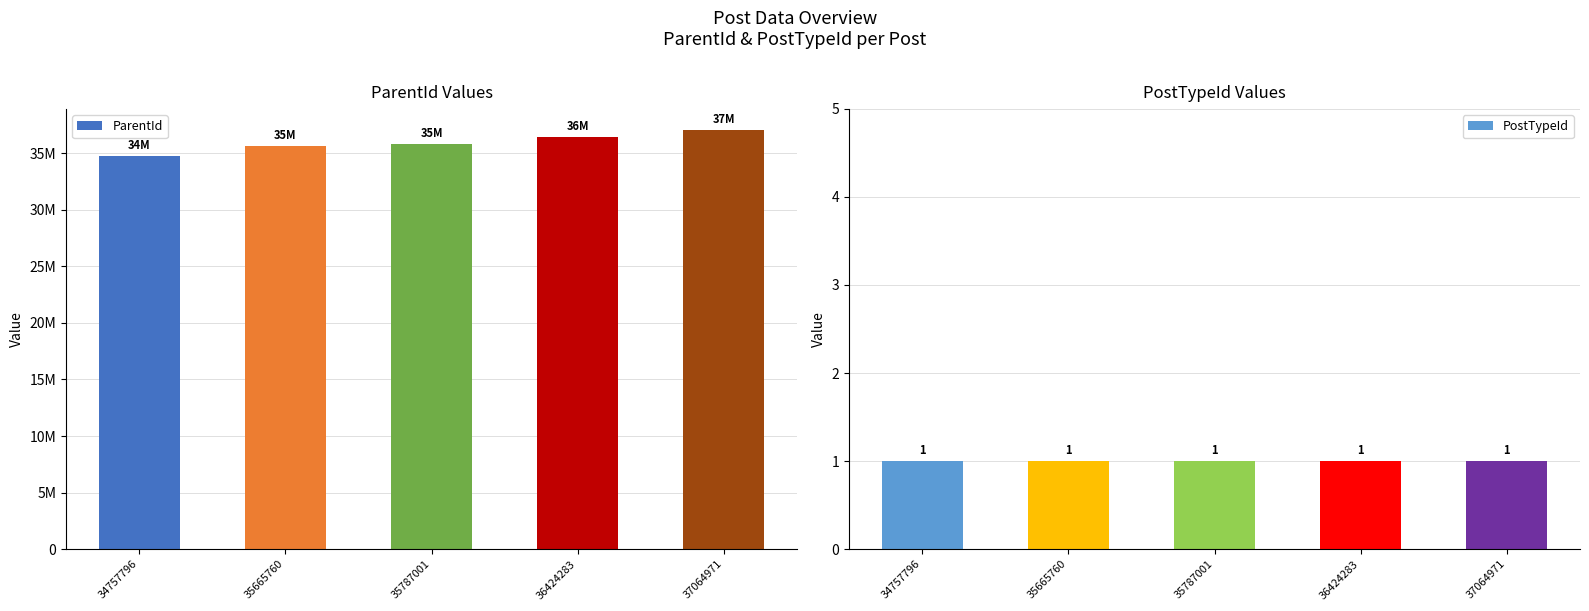

Rank the series by their maximum value, from lowest to highest.

PostTypeId, ParentId